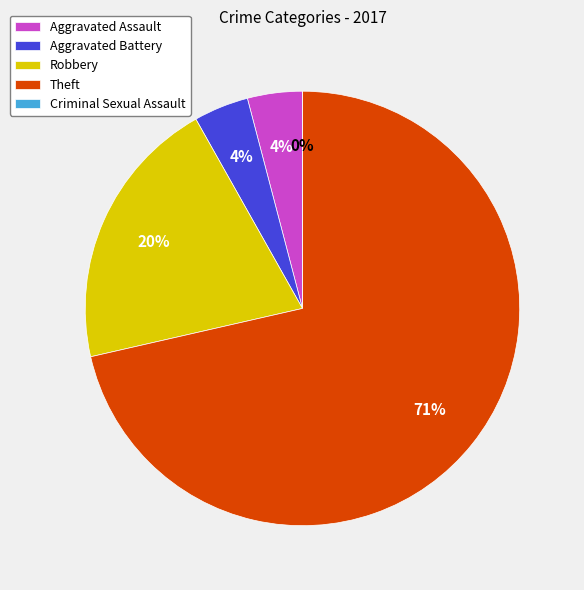

What percentage is the Aggravated Assault slice, to the nearest percent?

4%